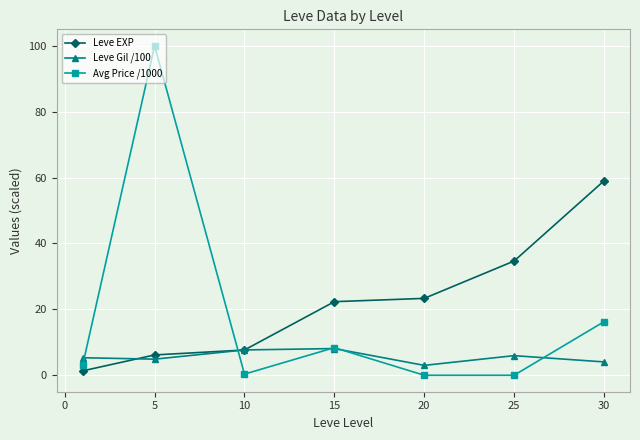

True or false: Leve EXP has more than 0 points higher than both neighbors.

False